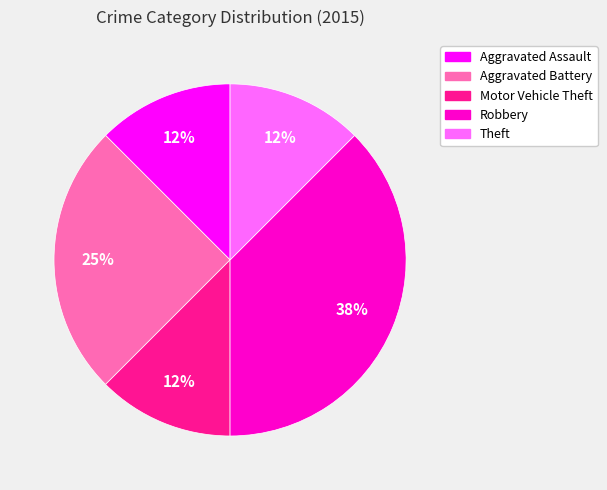

Do Aggravated Assault and Theft together represent more than half of the pie?

No